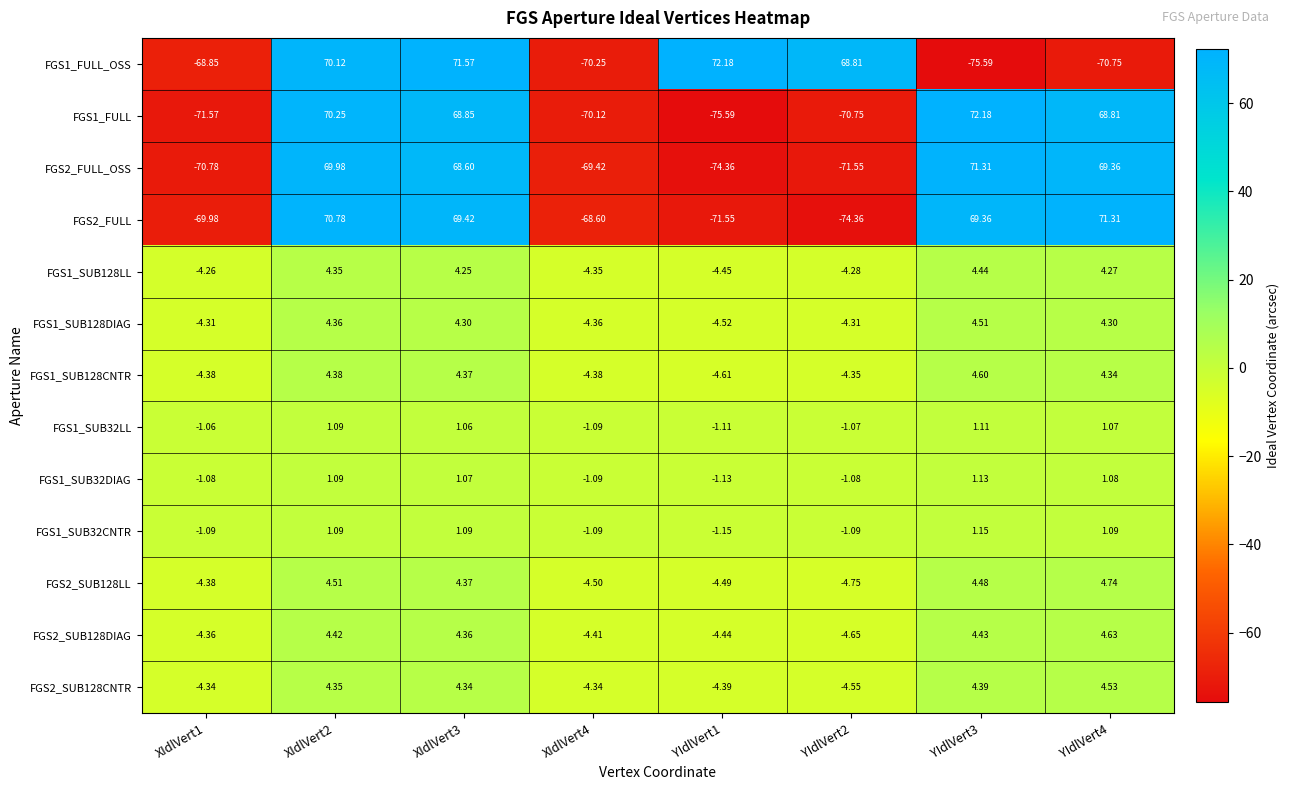

Is the value of FGS2_SUB128DIAG at XIdlVert4 greater than the value of FGS1_SUB32DIAG at XIdlVert1?

No